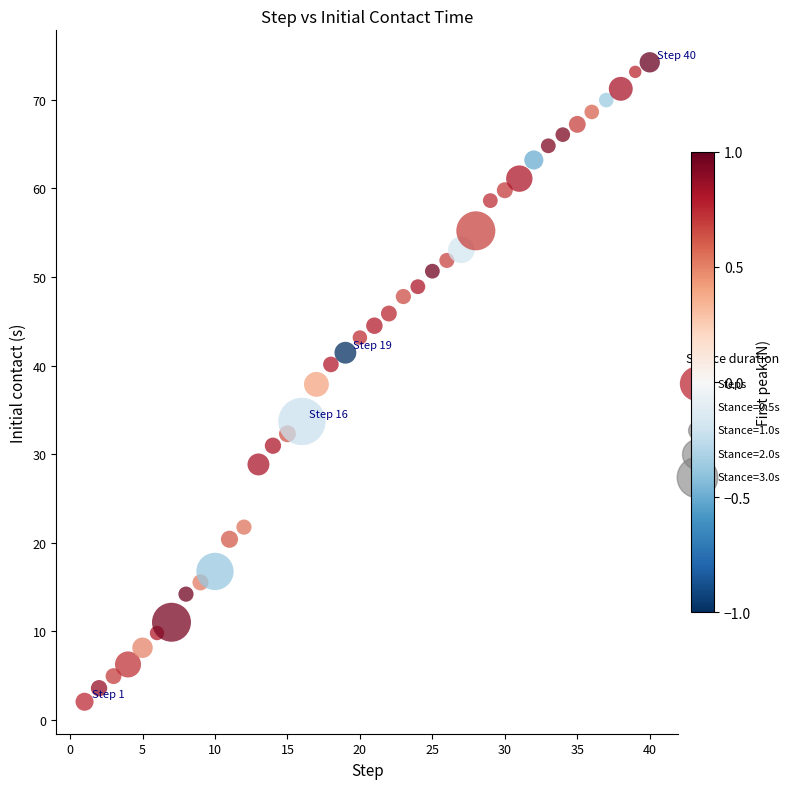

What is the range of X values (max minus min)?

39.0